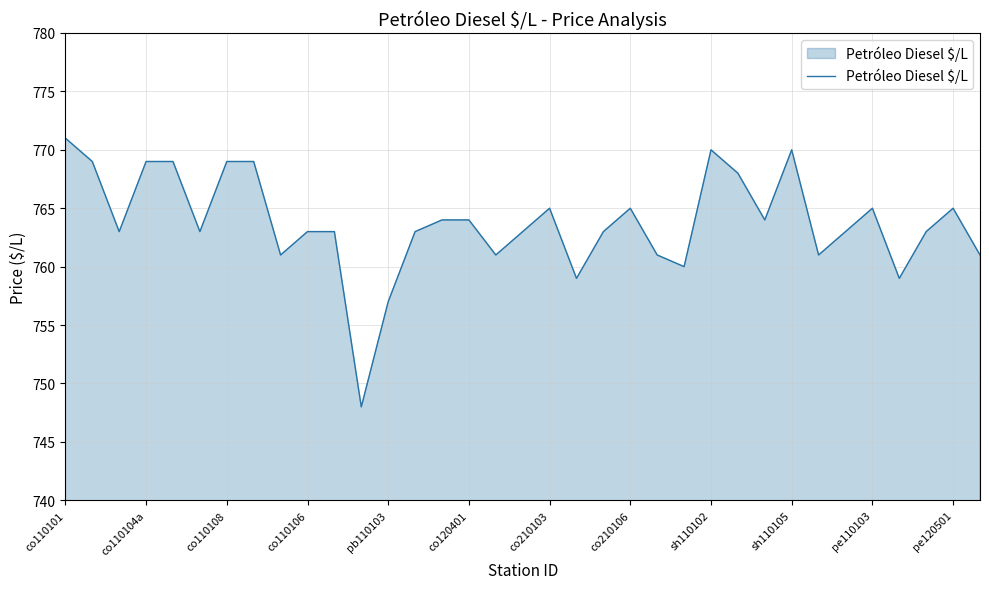

What is the maximum value shown in the chart?

771